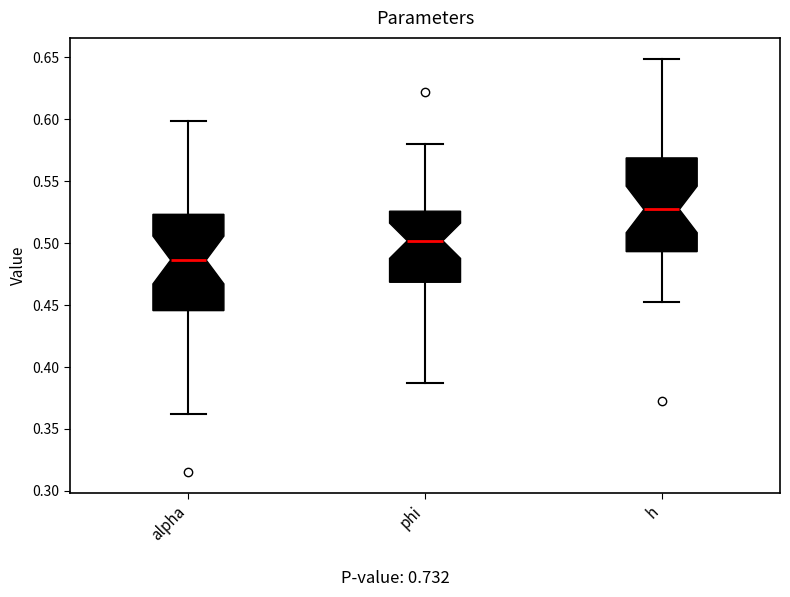

Which box's median line is the lowest?

alpha